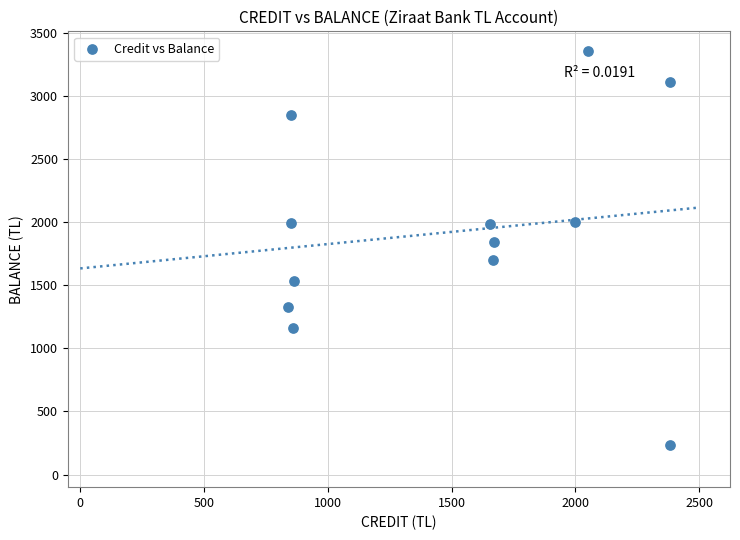

What is the average X value?

1505.1